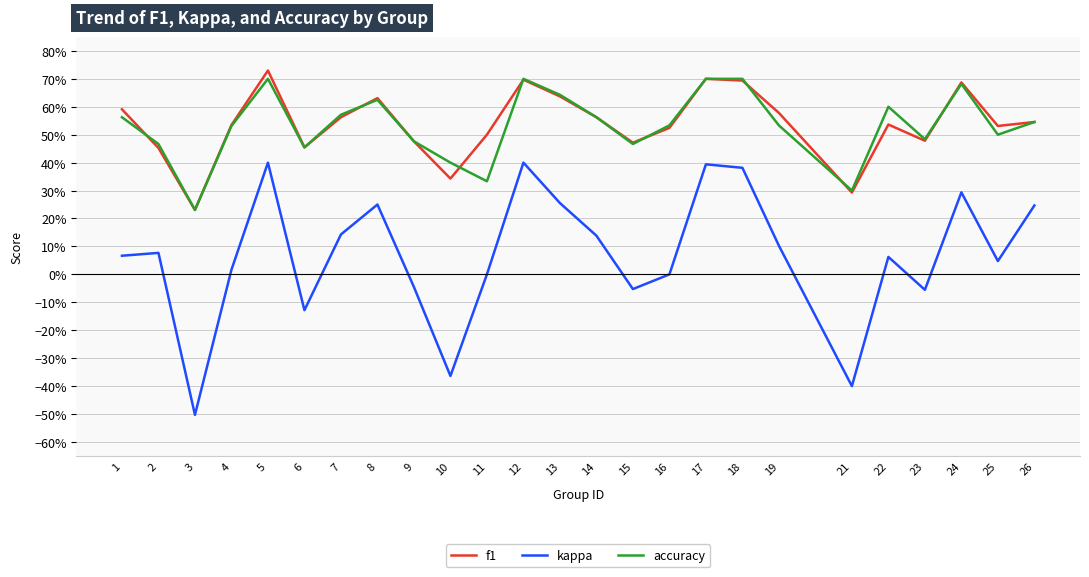

What is the spread (max minus min) of values at 25?

0.5